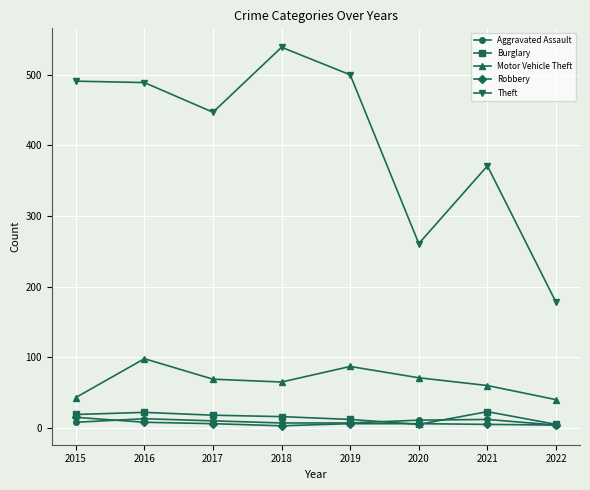

Which series has the widest spread of values?

Theft